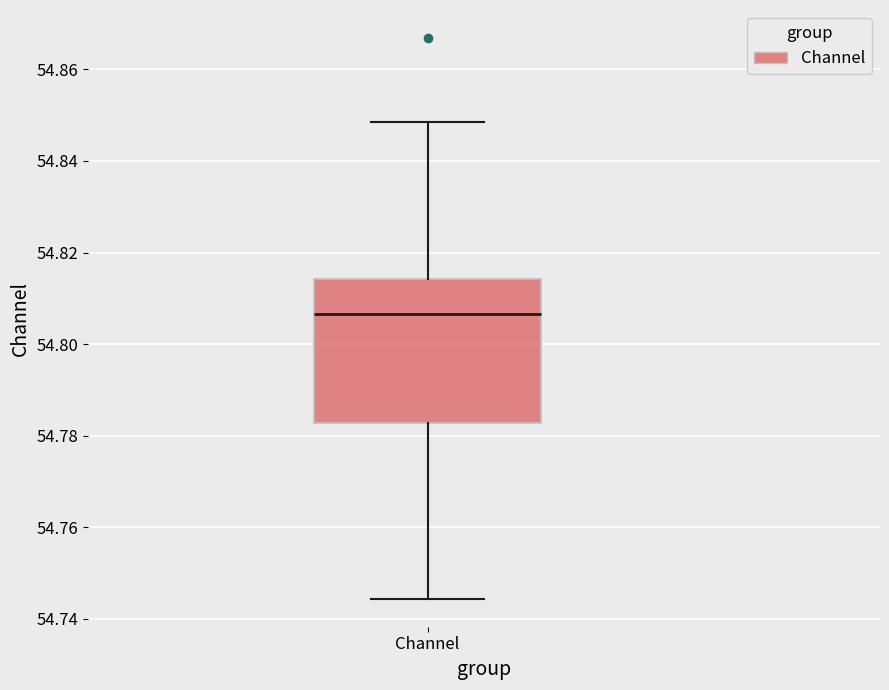

Read this box plot against the y-axis: the position of the median line, the range covered by the box, and the ends of both whiskers. The values are not printed on the chart, so give them approximately, as read against the axis.

median 54.806, box 54.782 to 54.814, whiskers 54.744 to 54.848